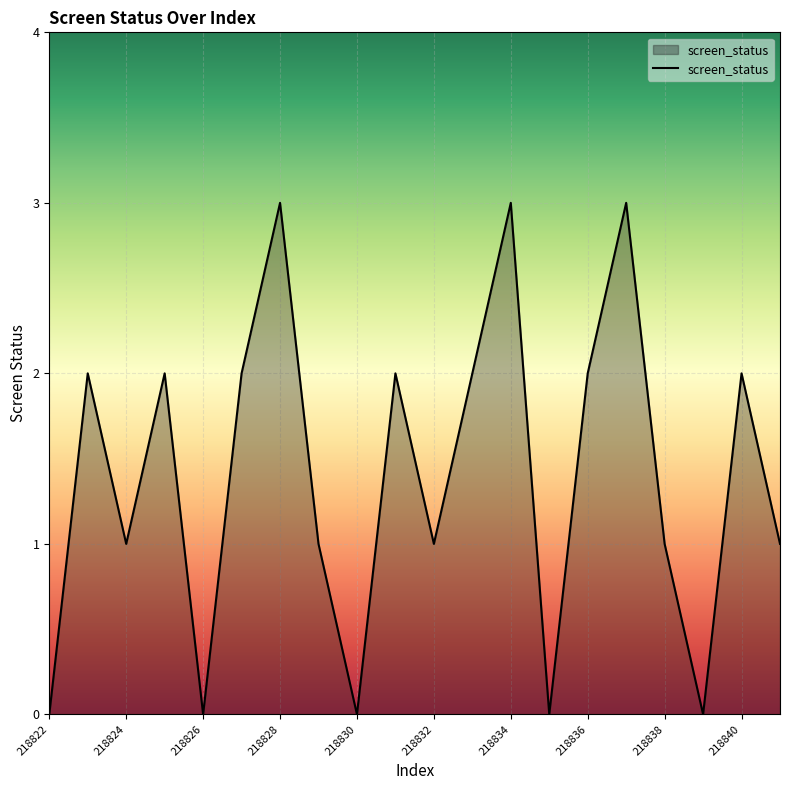

What is the greatest value displayed?

3